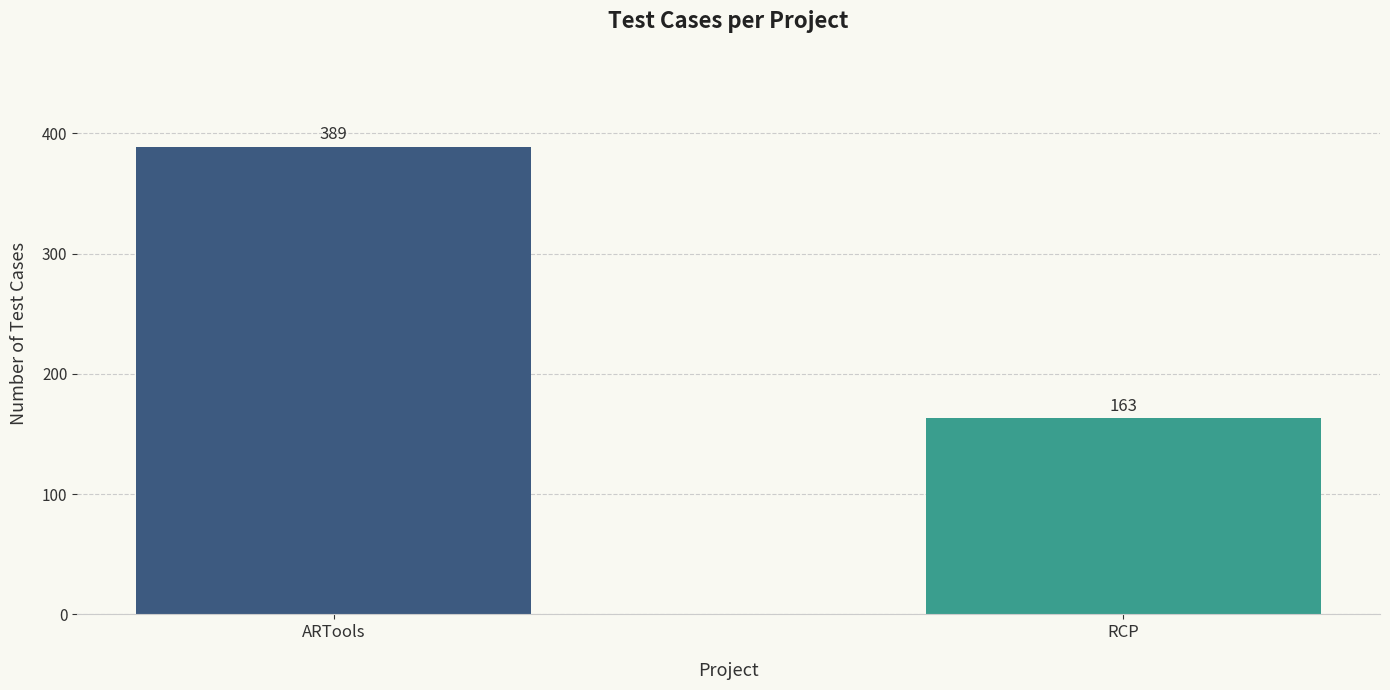

Does the chart contain stacked bars?

No